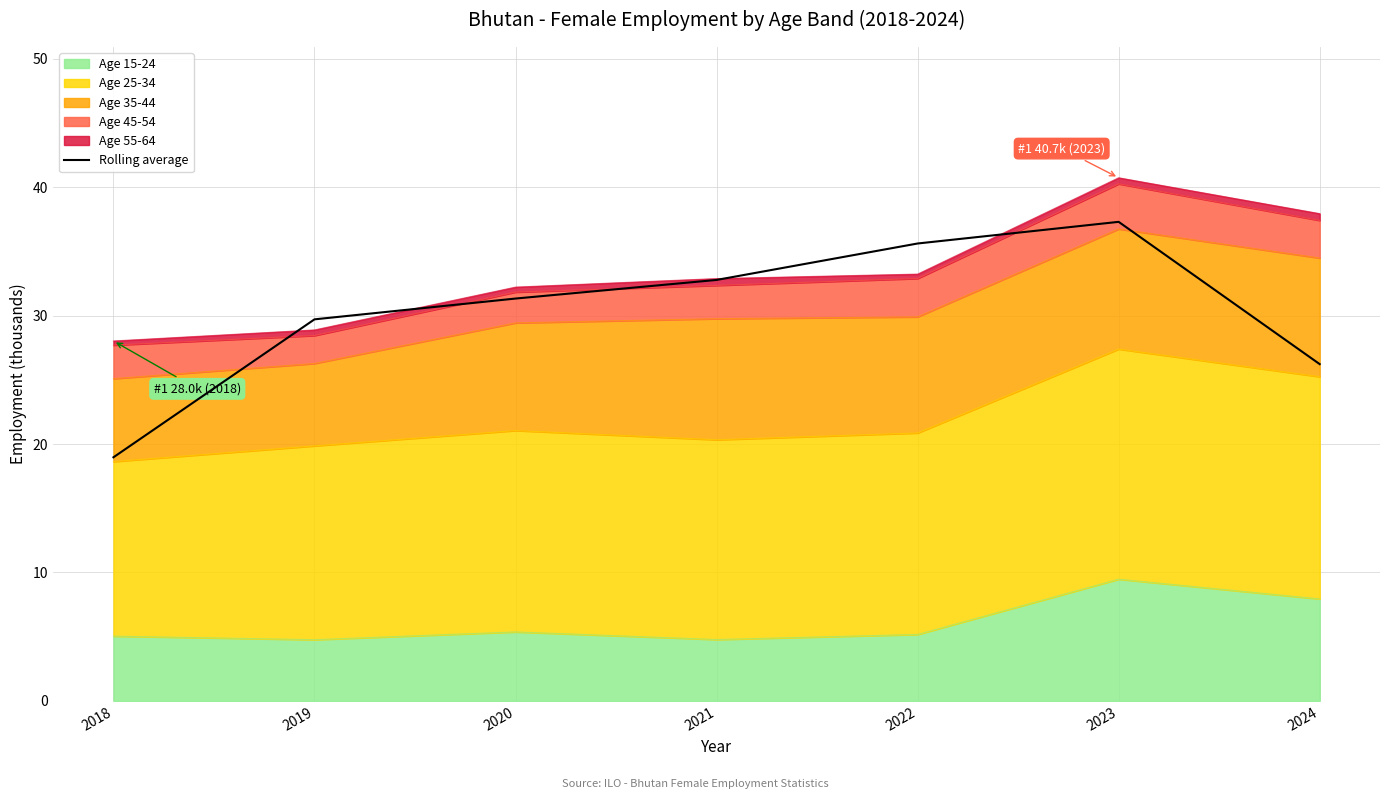

What is the maximum value shown in the chart?

37.3